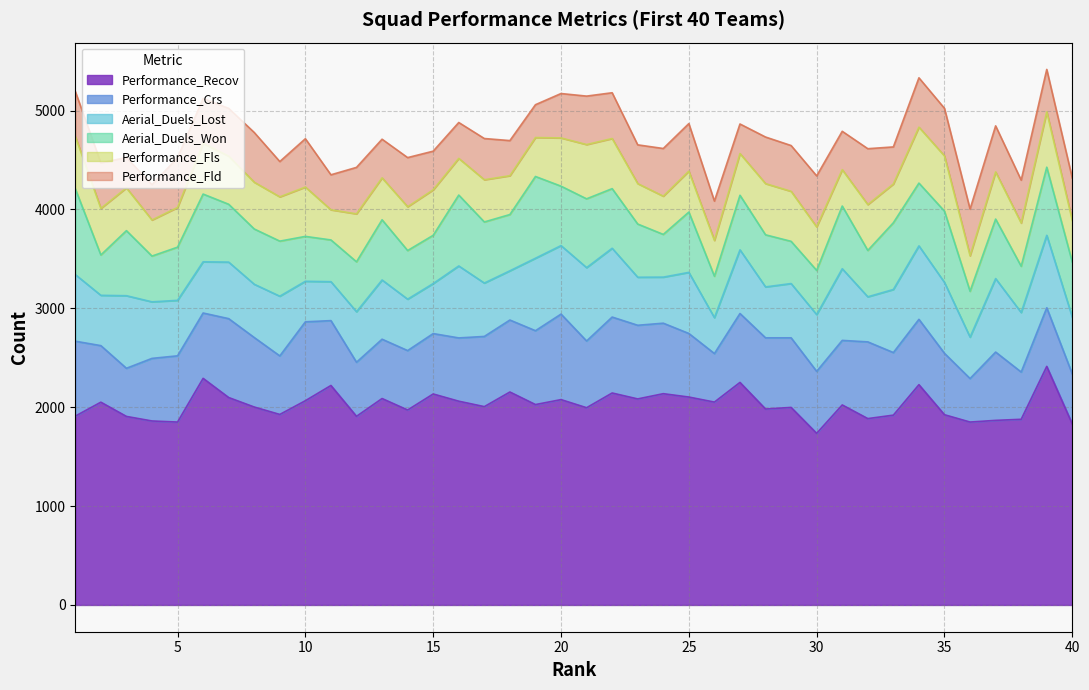

Between 8 and 33, which series saw the biggest shift?

Performance_Fld